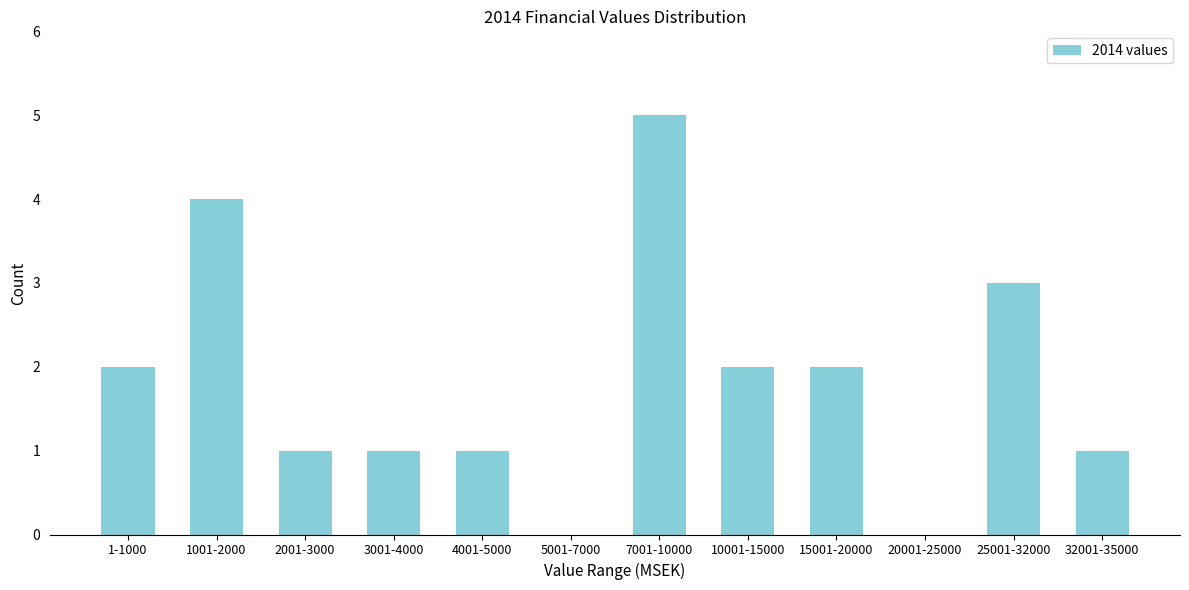

Reading left to right, what are all the values shown in this chart?

1-1000=2	1001-2000=4	2001-3000=1	3001-4000=1	4001-5000=1	5001-7000=0	7001-10000=5	10001-15000=2	15001-20000=2	20001-25000=0	25001-32000=3	32001-35000=1